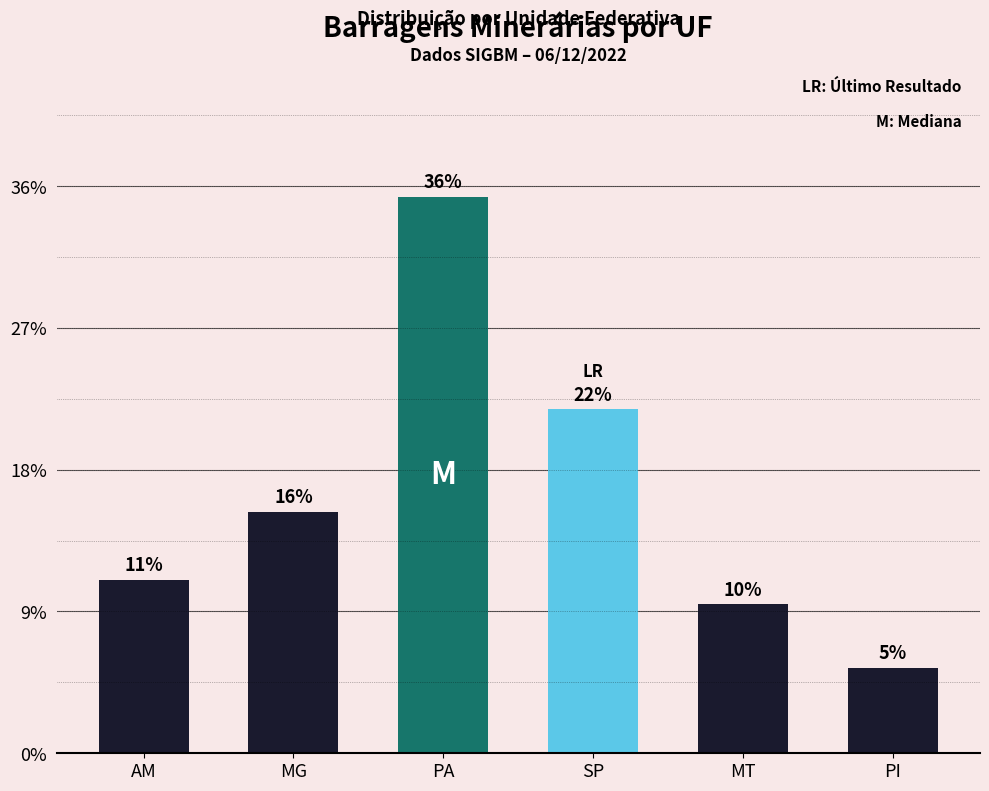

What is the label of the 3rd bar from the right?

SP